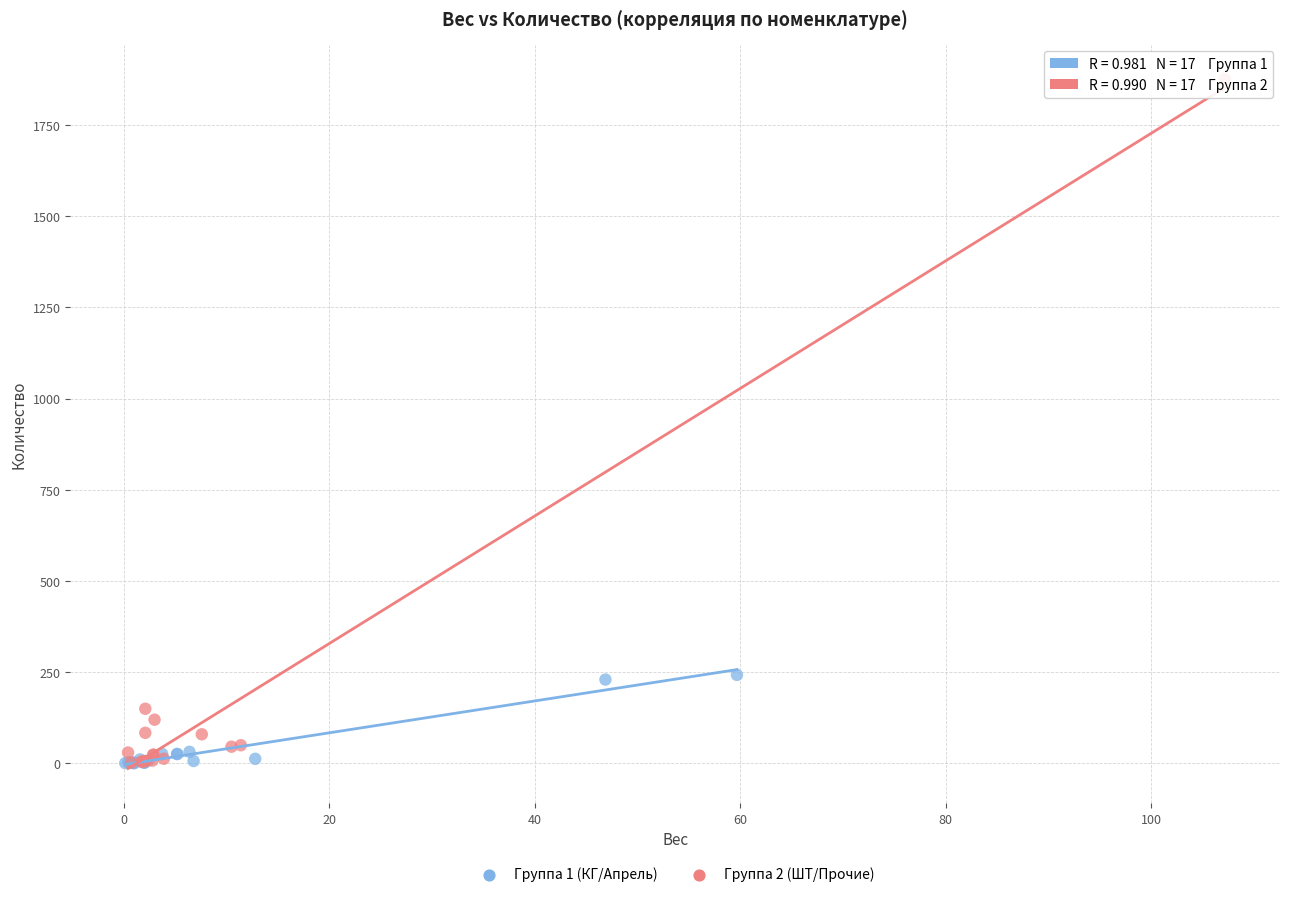

Which series contains the highest Y value?

Группа 2 (ШТ/Прочие)